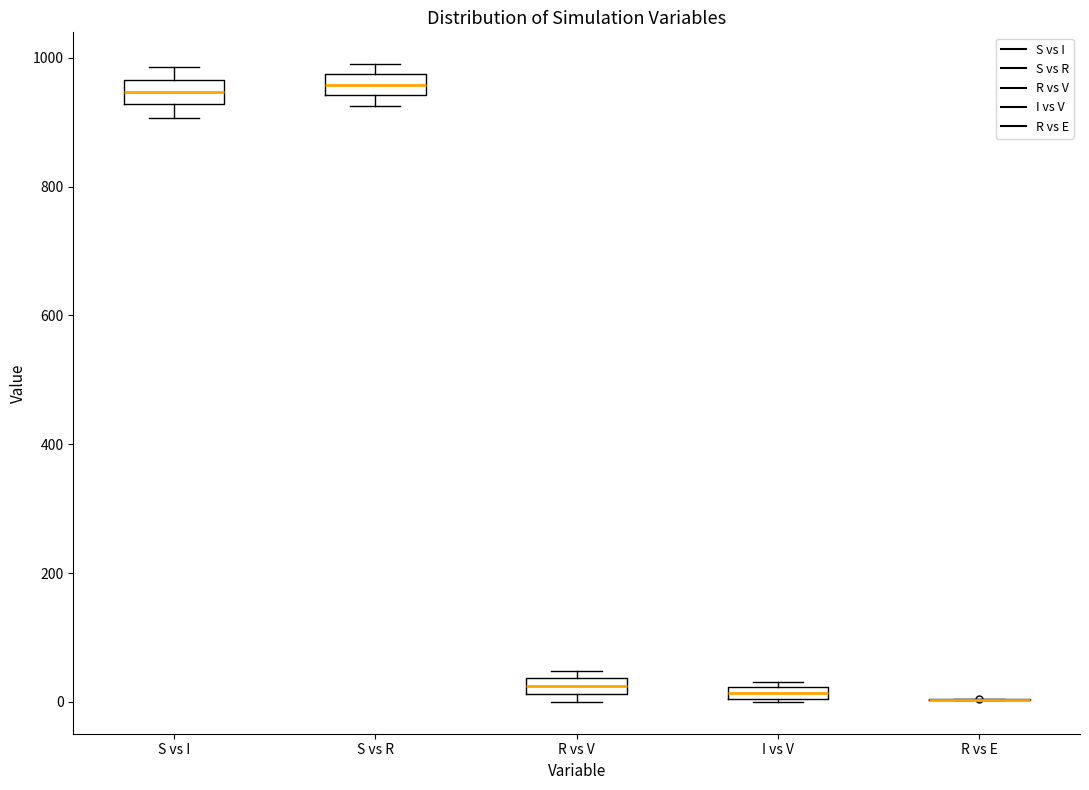

Where is the upper edge of the box for I vs V on the y-axis? The values are not printed on the chart, so give them approximately, as read against the axis.

20